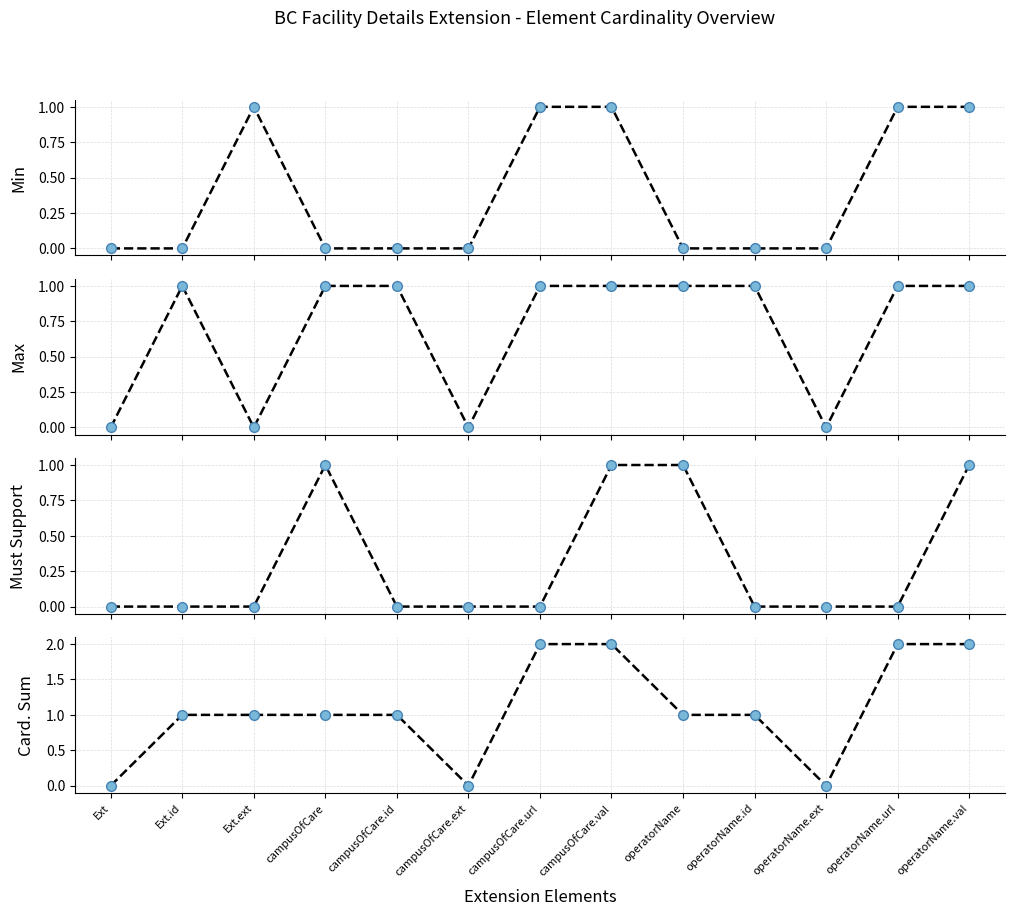

What is the maximum value for Cardinality_Sum?

2